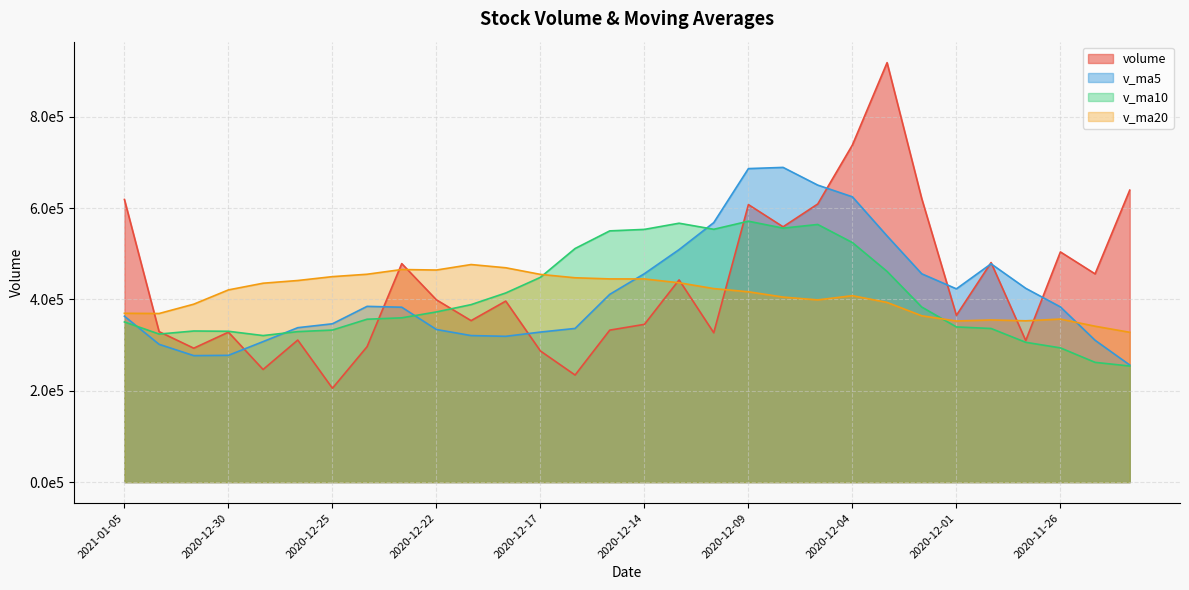

Is it true that v_ma20 equals 436460.4 at 2020-12-11?

True